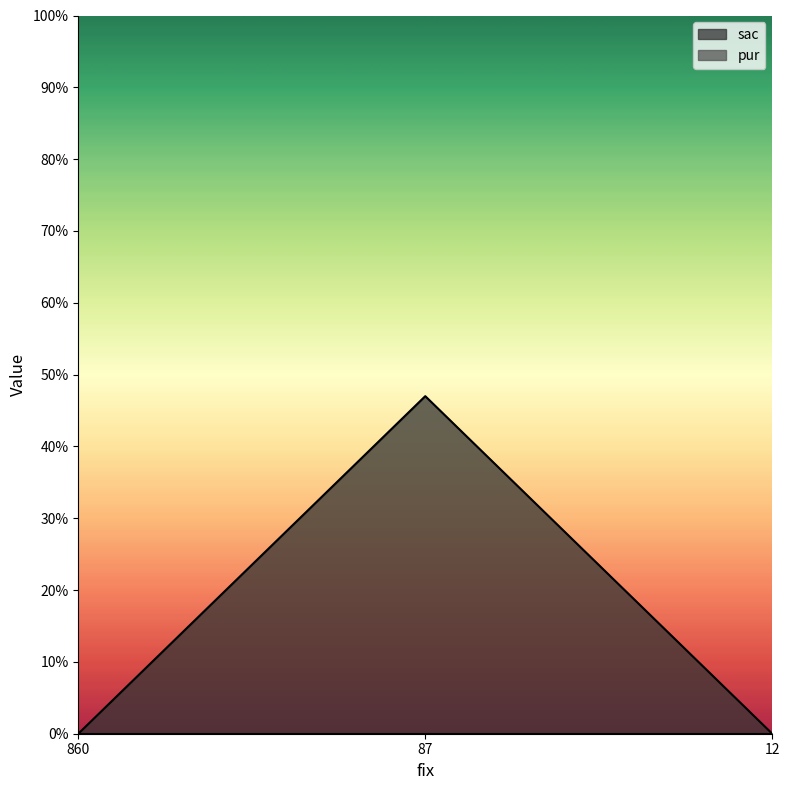

At which label is the value closest to 23?

860